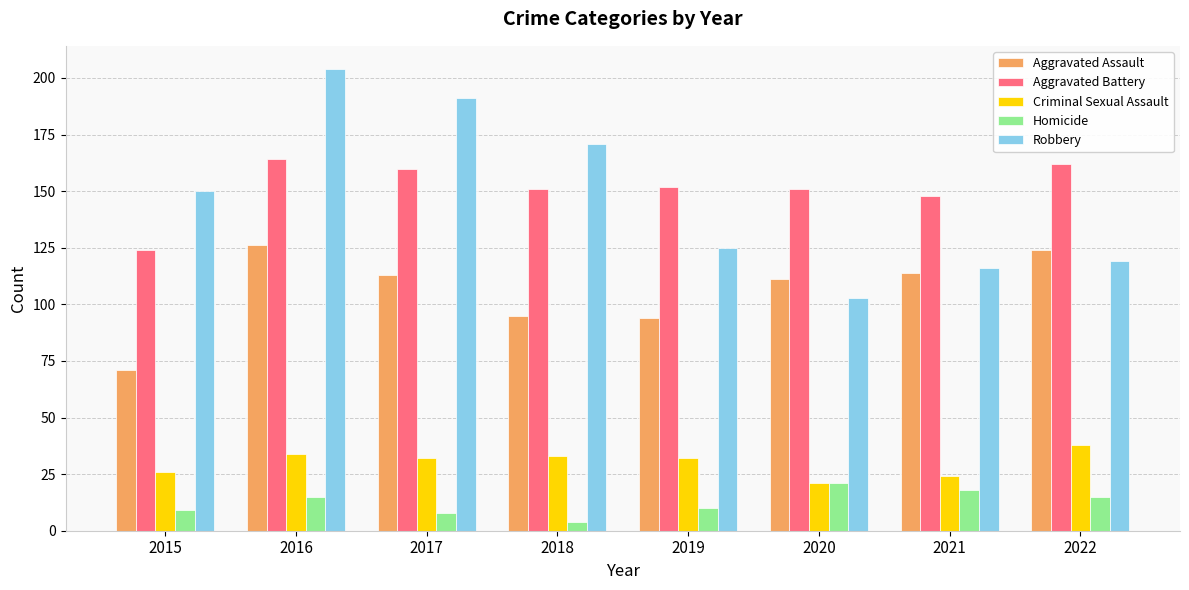

Reading left to right, list all the values displayed in this chart.

Aggravated Assault: 2015=71	2016=126	2017=113	2018=95	2019=94	2020=111	2021=114	2022=124
Aggravated Battery: 2015=124	2016=164	2017=160	2018=151	2019=152	2020=151	2021=148	2022=162
Criminal Sexual Assault: 2015=26	2016=34	2017=32	2018=33	2019=32	2020=21	2021=24	2022=38
Homicide: 2015=9	2016=15	2017=8	2018=4	2019=10	2020=21	2021=18	2022=15
Robbery: 2015=150	2016=204	2017=191	2018=171	2019=125	2020=103	2021=116	2022=119